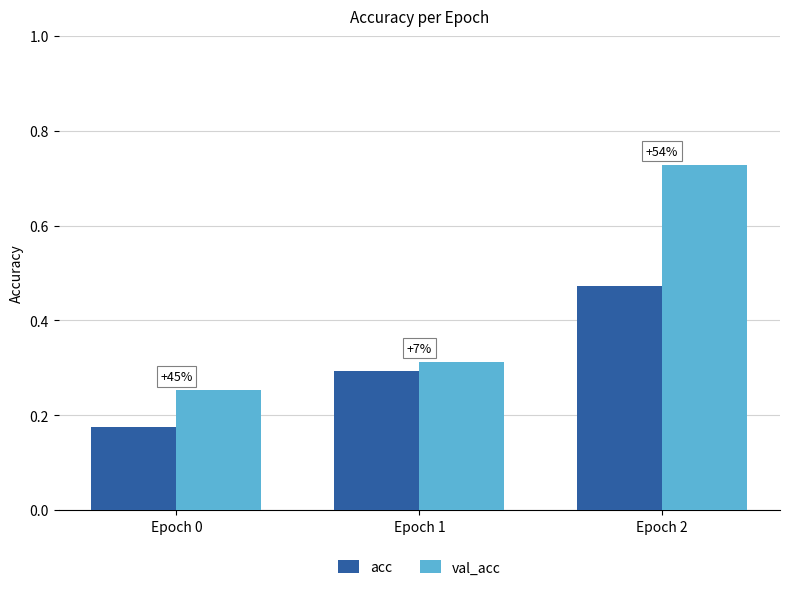

How many bars are there in each group?

2